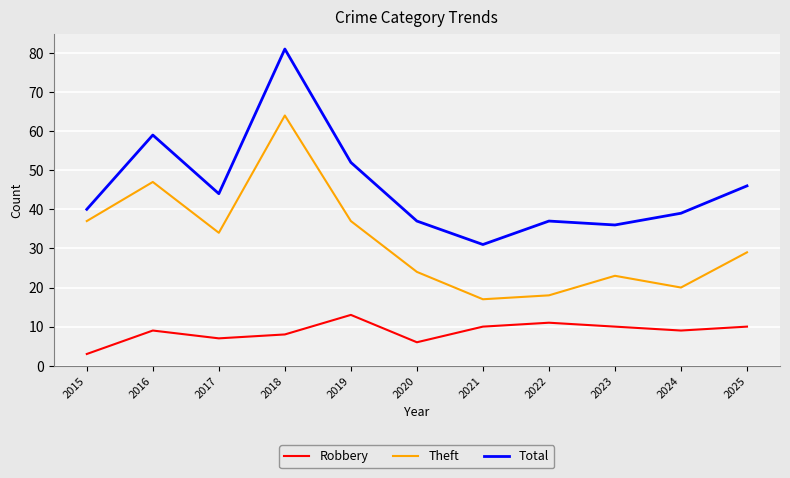

Count the Robbery values in the range 7 to 10.

7